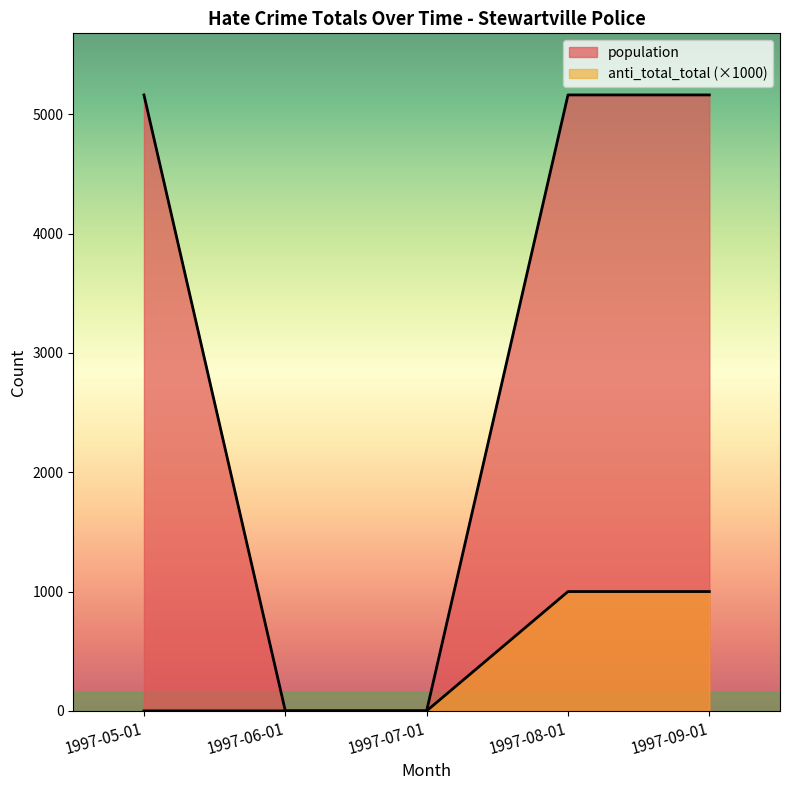

Which series changed the most between 1997-05-01 and 1997-08-01?

anti_total_total